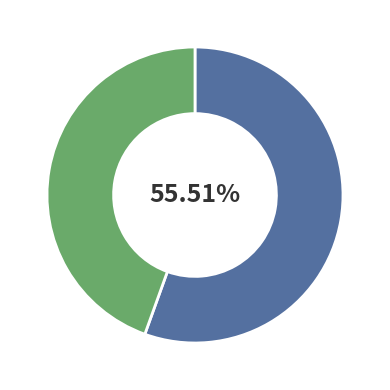

Is there a majority slice in this chart?

Yes